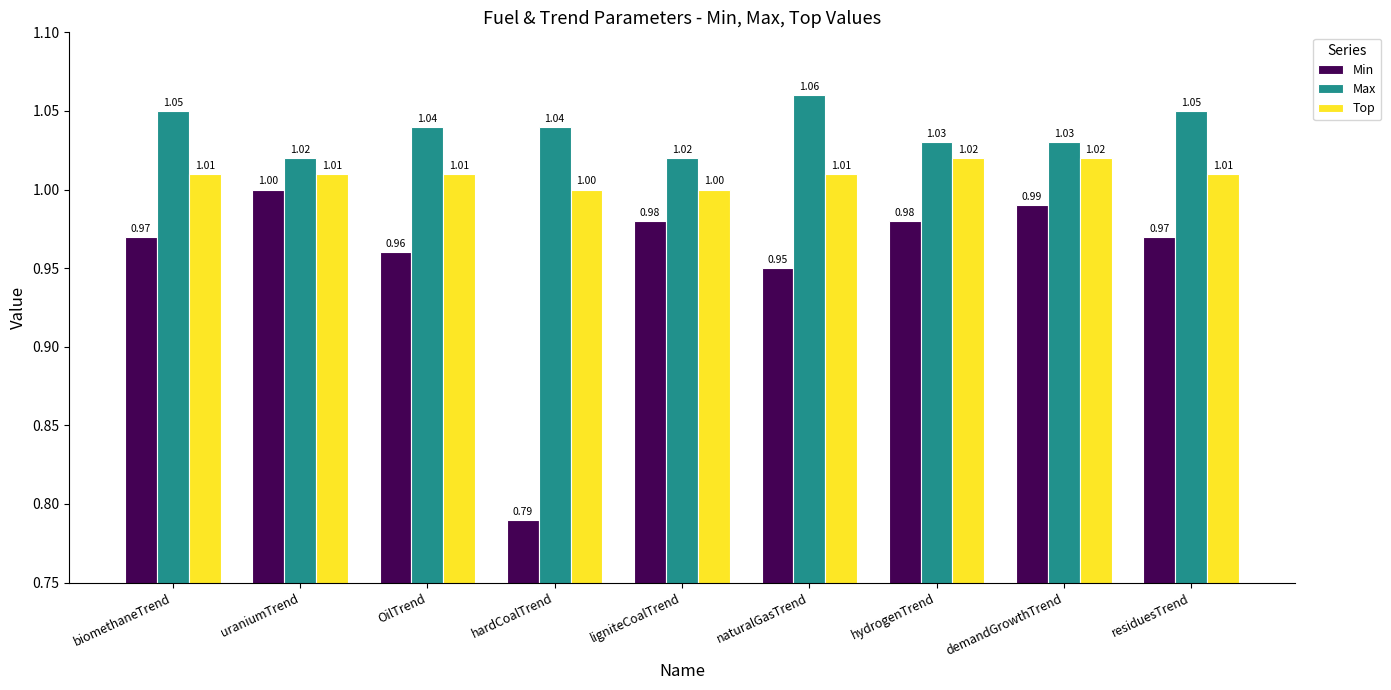

Rank the series by their maximum value, from lowest to highest.

Min, Top, Max